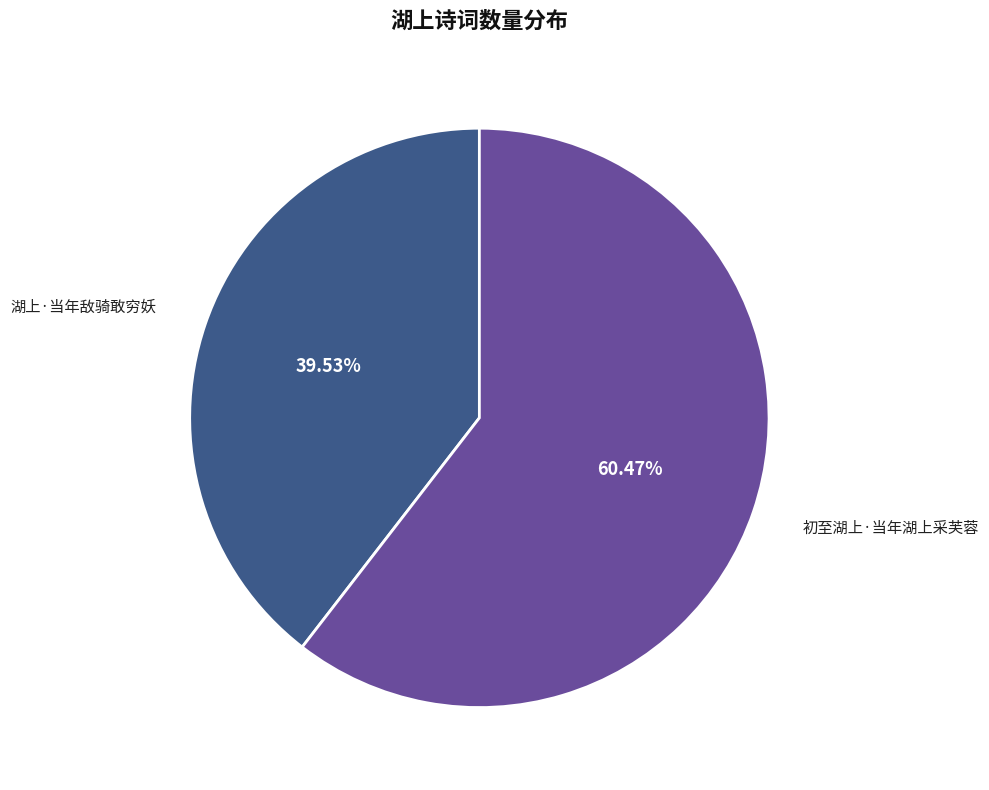

Combined, do 湖上·当年敌骑敢穷妖 and 初至湖上·当年湖上采芙蓉 account for over 50%?

Yes